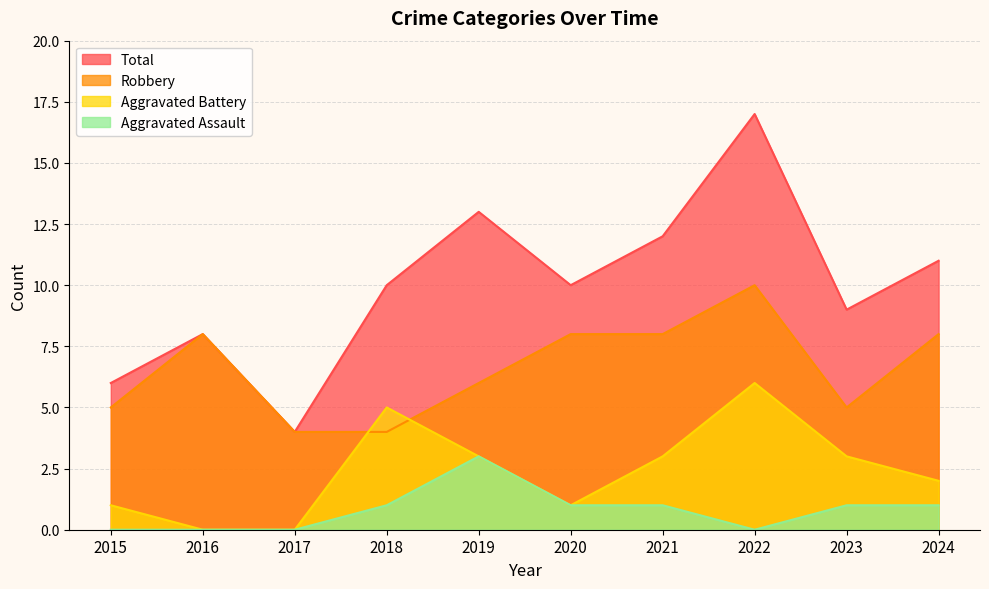

Rank the series by their average value, from lowest to highest.

Aggravated Assault, Aggravated Battery, Robbery, Total